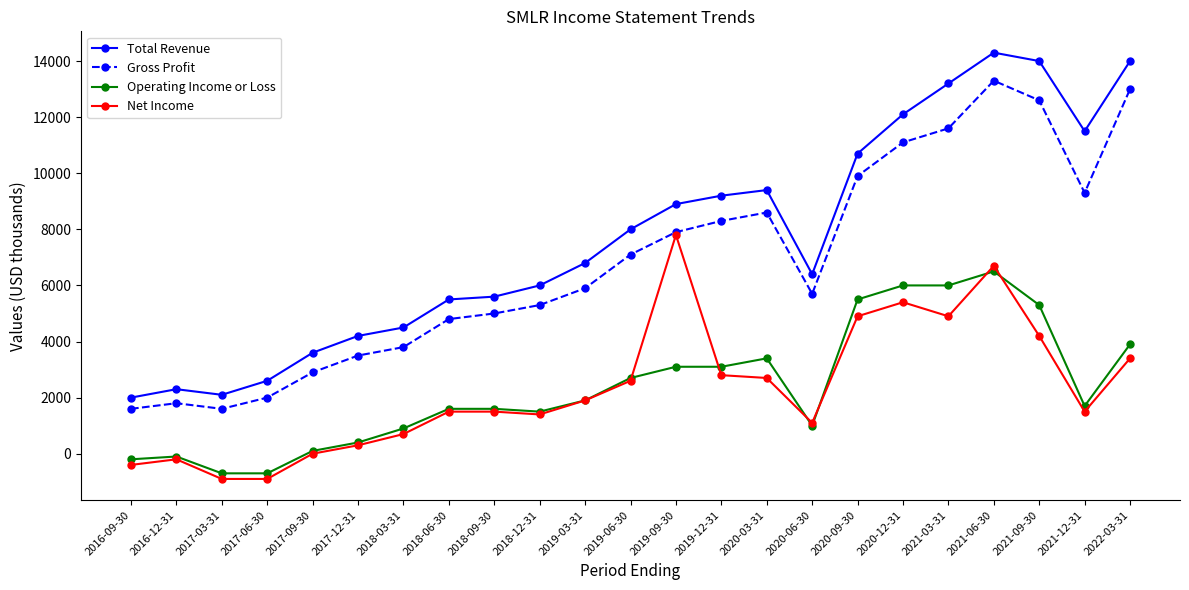

What is the difference between the Net Income values at 2020-06-30 and 2022-03-31?

2300